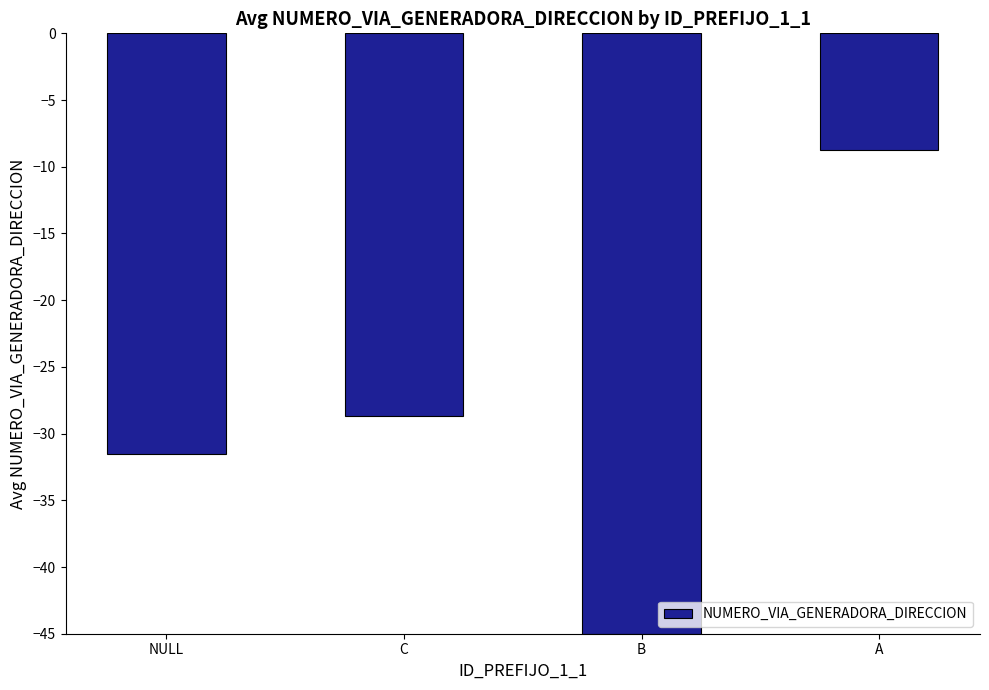

Reading right to left, list all the values displayed in this chart.

A=-8.8	B=-45.0	C=-28.7	NULL=-31.5